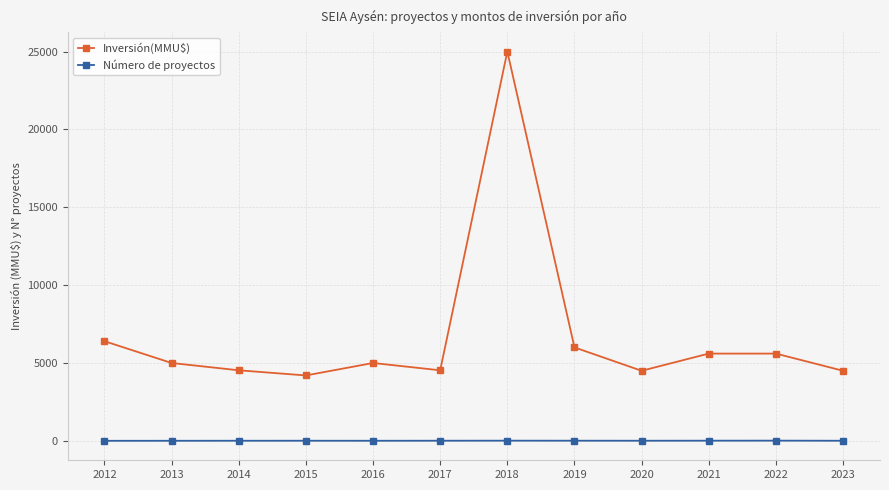

Which series has the largest range (max minus min)?

Inversión(MMU$)